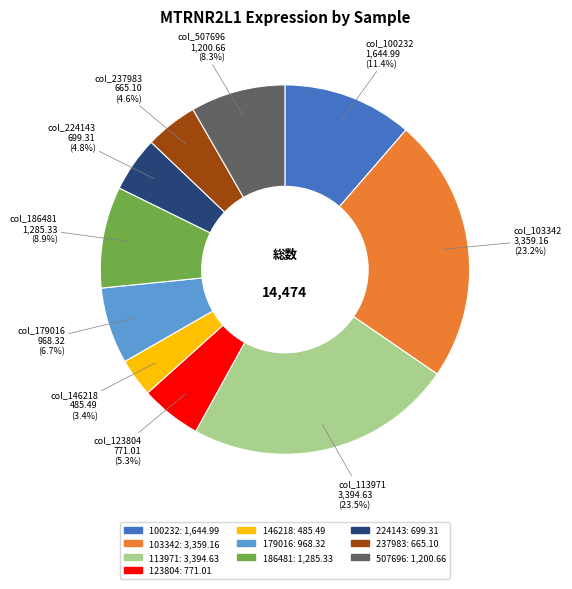

How many segments does this pie chart have?

10